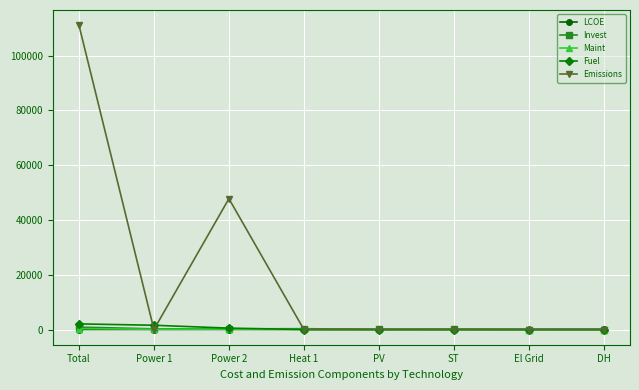

How many data points in Maint are above 75?

4